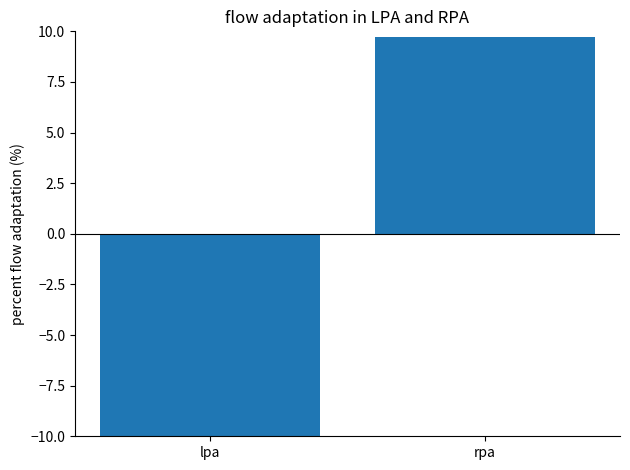

List the labels in order of value, largest first.

rpa, lpa